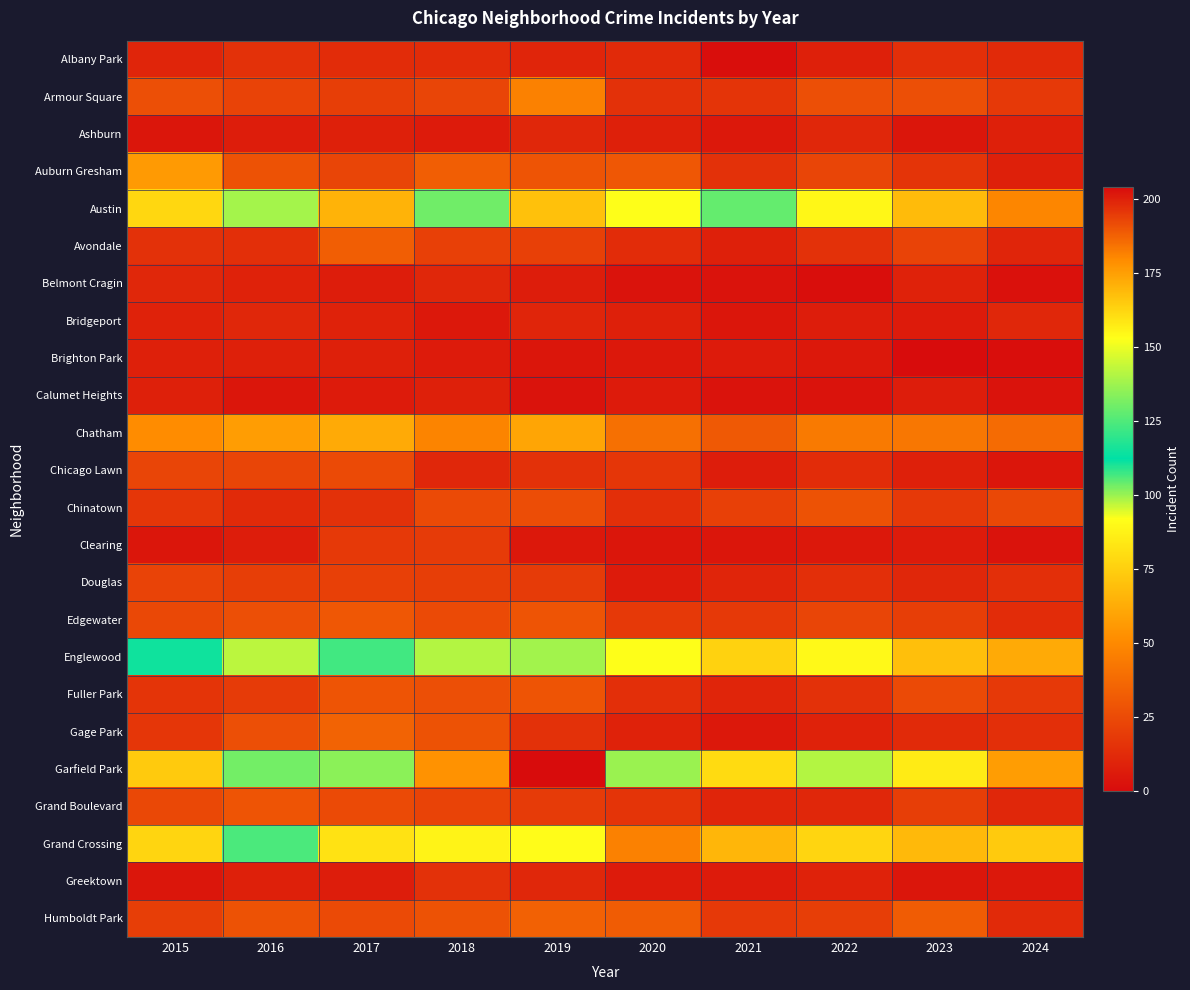

What is the total value across all series at 2016?

825